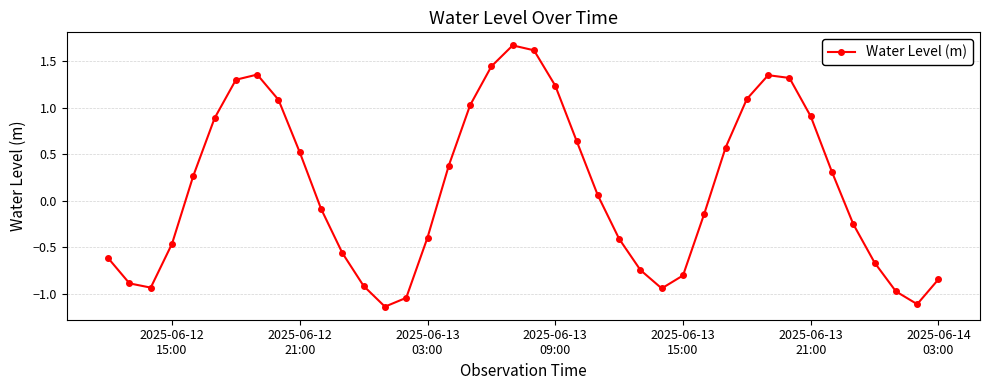

What is the value of the 31st point from the left?

1.1